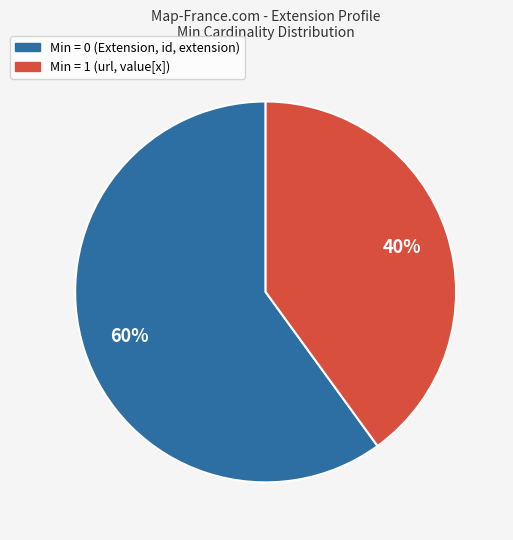

To the nearest percent, what is the average slice percentage?

50%